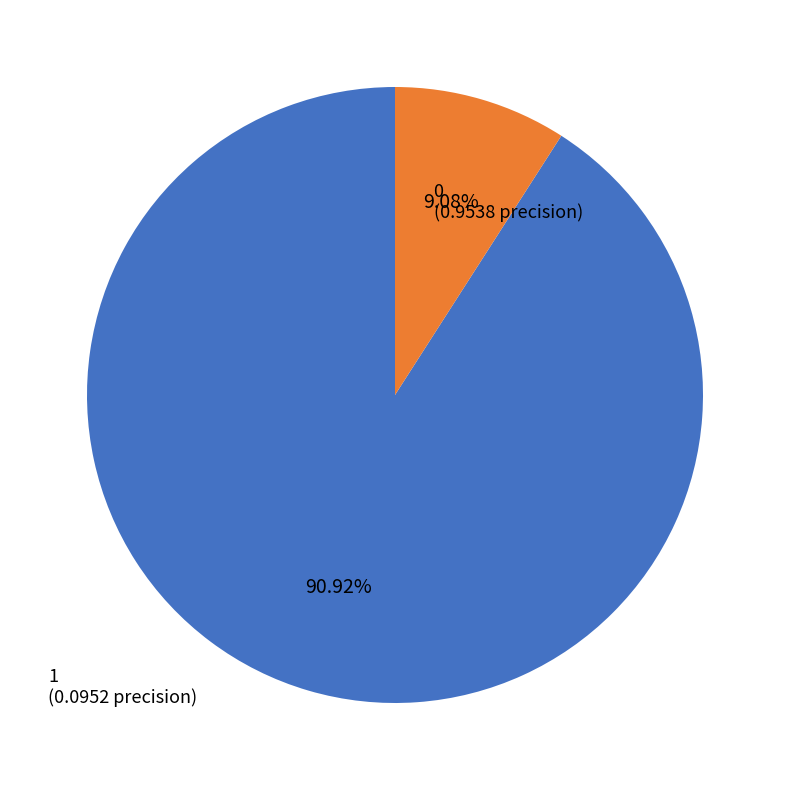

Is there any slice that represents more than half of the pie?

Yes